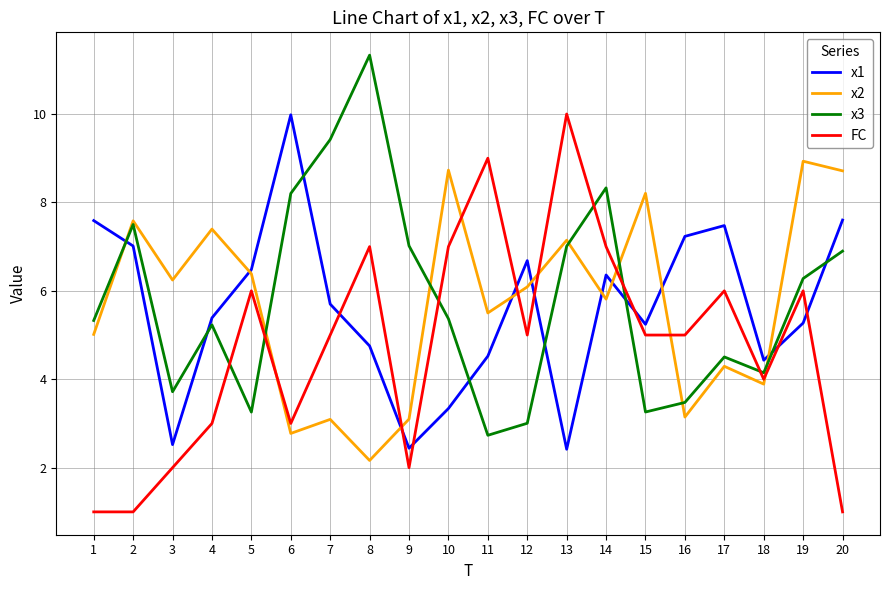

In x2, how many points are lower than both neighbors (excluding endpoints)?

7